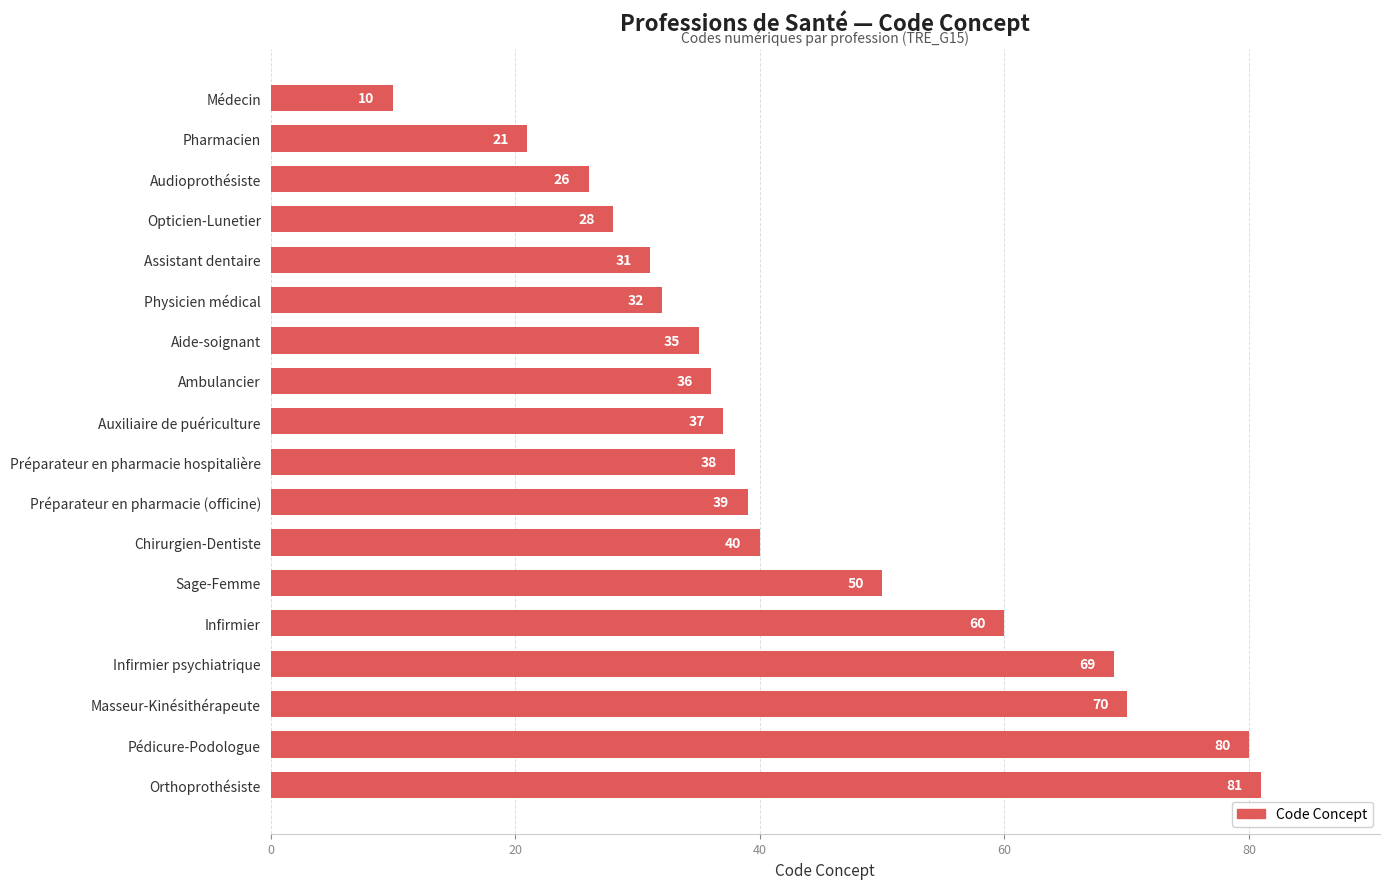

Rank the categories by value from highest to lowest.

Orthoprothésiste, Pédicure-Podologue, Masseur-Kinésithérapeute, Infirmier psychiatrique, Infirmier, Sage-Femme, Chirurgien-Dentiste, Préparateur en pharmacie (officine), Préparateur en pharmacie hospitalière, Auxiliaire de puériculture, Ambulancier, Aide-soignant, Physicien médical, Assistant dentaire, Opticien-Lunetier, Audioprothésiste, Pharmacien, Médecin